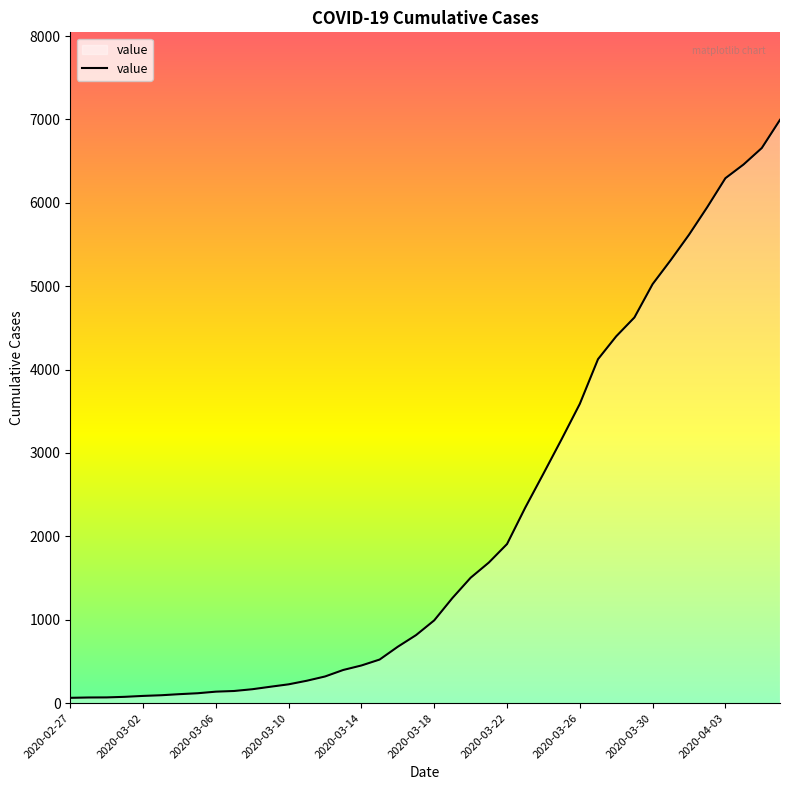

What is the difference between the maximum and minimum values?

6931